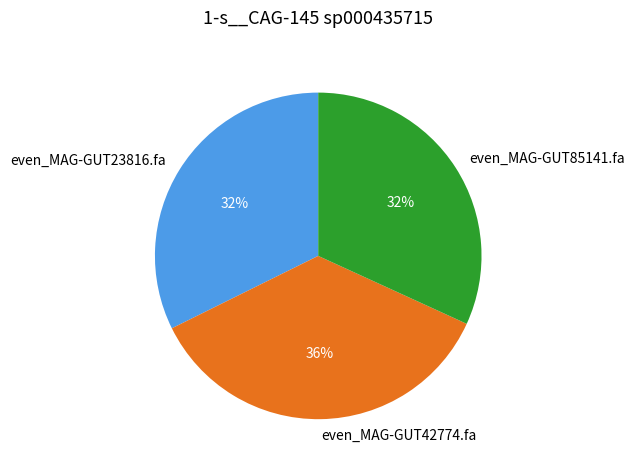

Is there a majority slice in this chart?

No